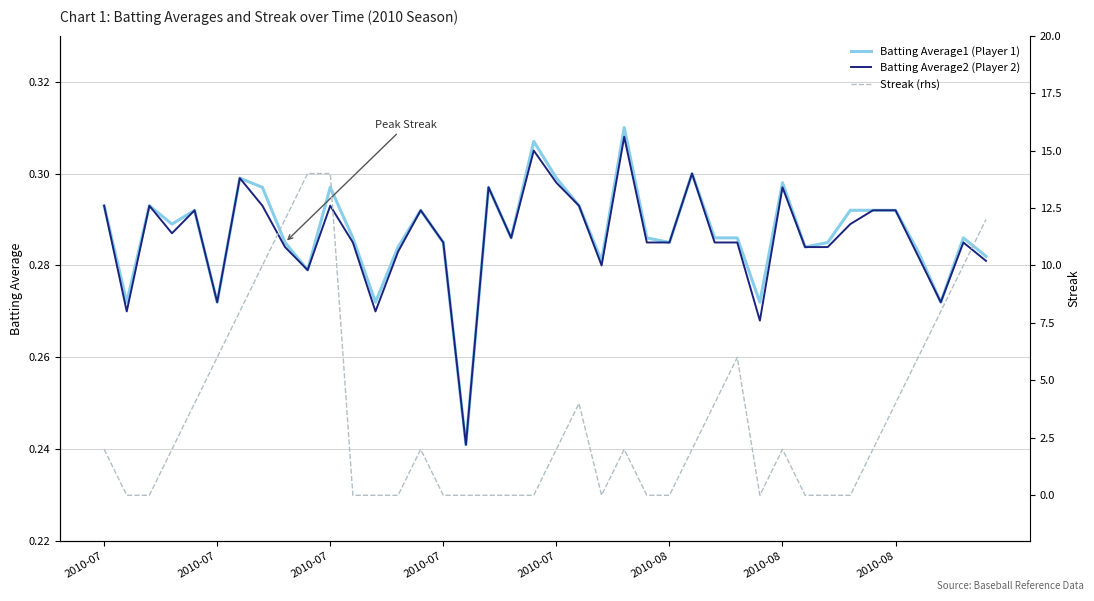

Is it true that Streak equals 2.0 at 2010-08?

True